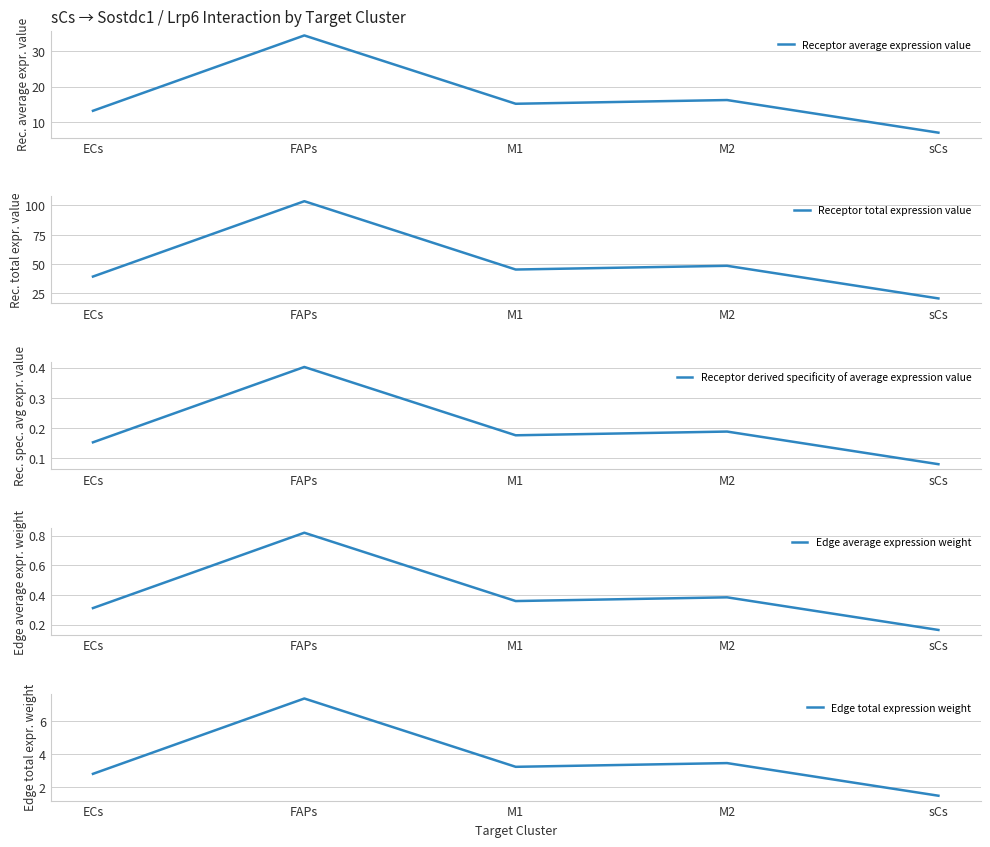

Reading right to left, what are all the values shown in this chart?

Receptor average expression value: 6.9	16.2	15.1	34.5	13.1
Receptor total expression value: 20.7	48.5	45.4	103.6	39.4
Receptor derived specificity of average expression value: 0.1	0.2	0.2	0.4	0.2
Edge average expression weight: 0.2	0.4	0.4	0.8	0.3
Edge total expression weight: 1.5	3.5	3.2	7.4	2.8